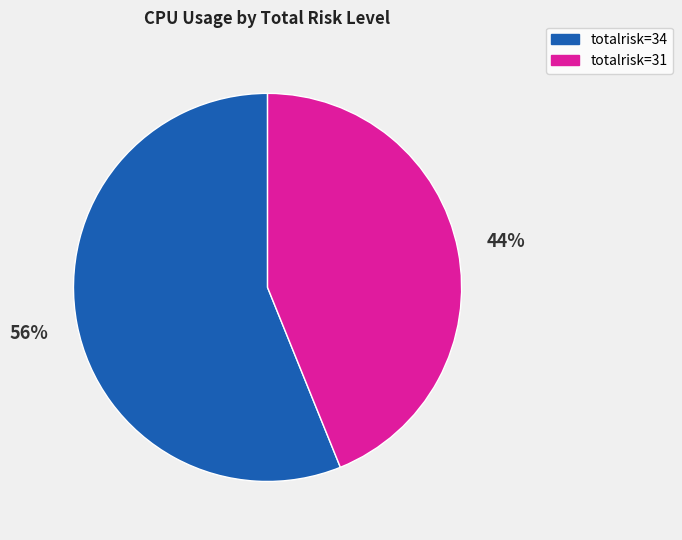

To the nearest percent, what is the average slice percentage?

50%